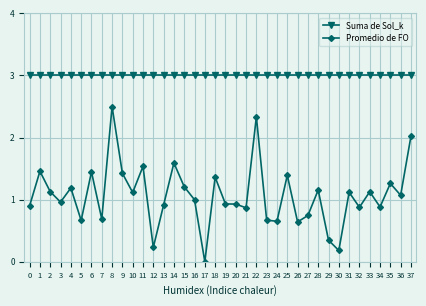

What is the value of the Suma de Sol_k point at the 13th from the left?

3.0